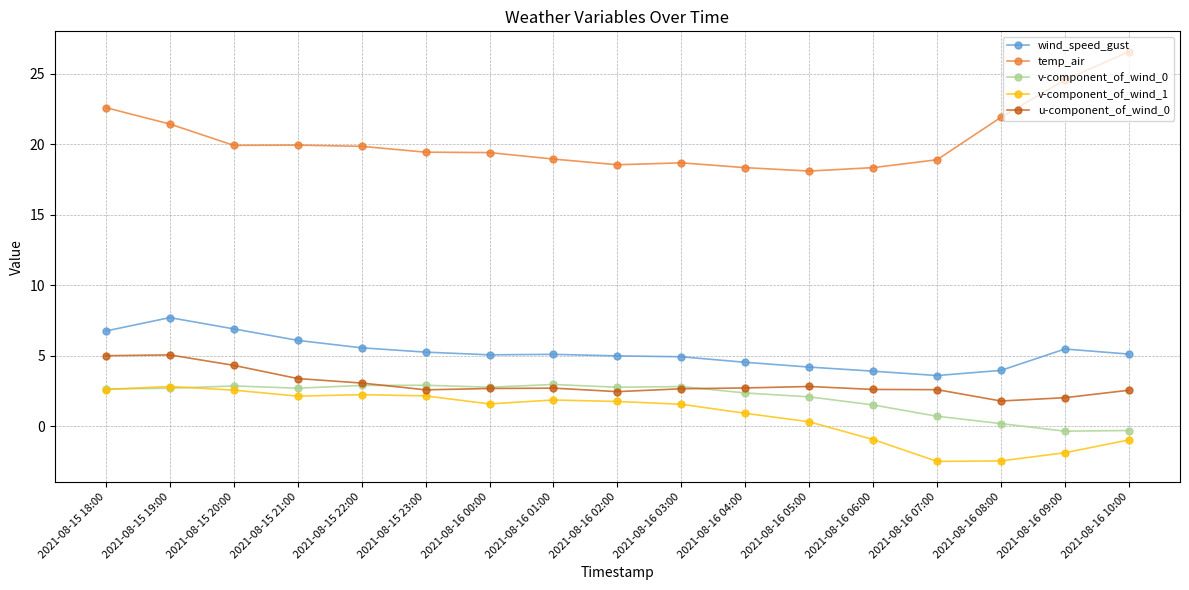

What is the lowest value of the temp_air series?

18.1